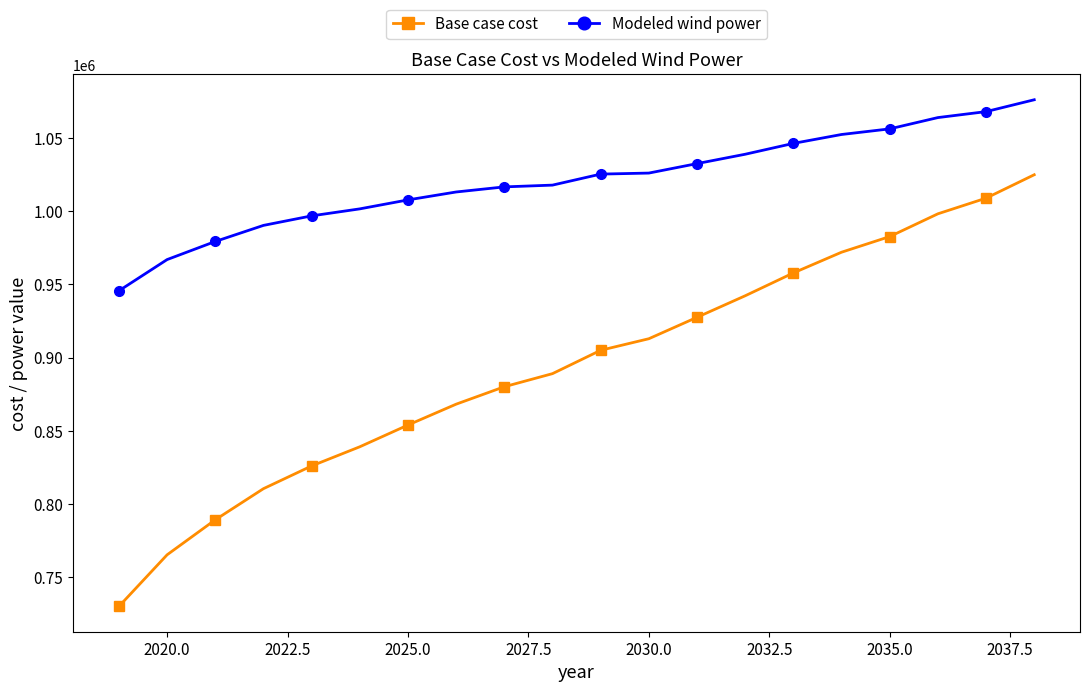

Does the chart have visible grid lines?

No